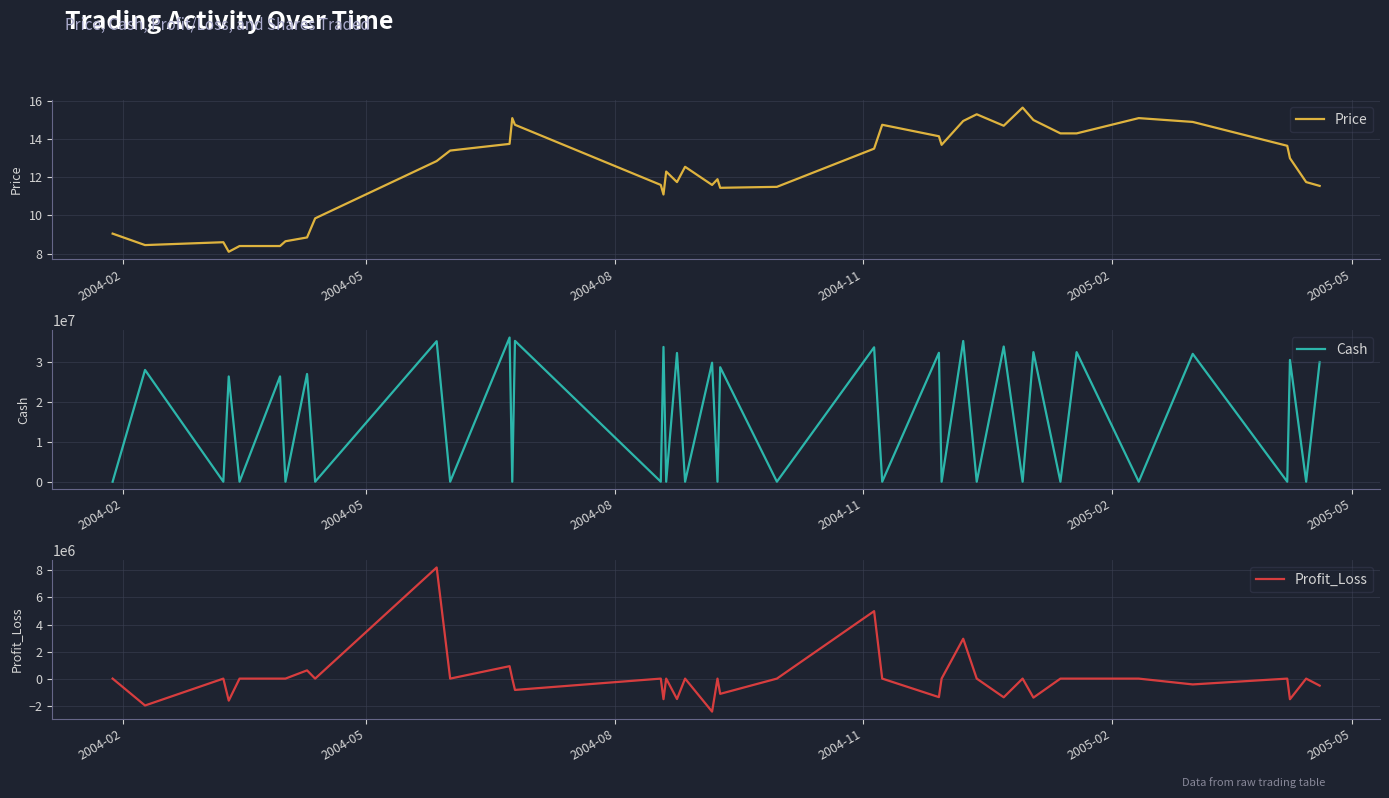

What is the minimum value for Price?

8.1